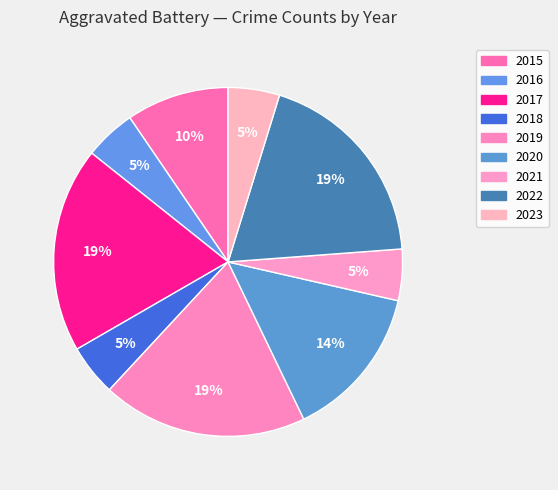

How many slices are in this pie chart?

9